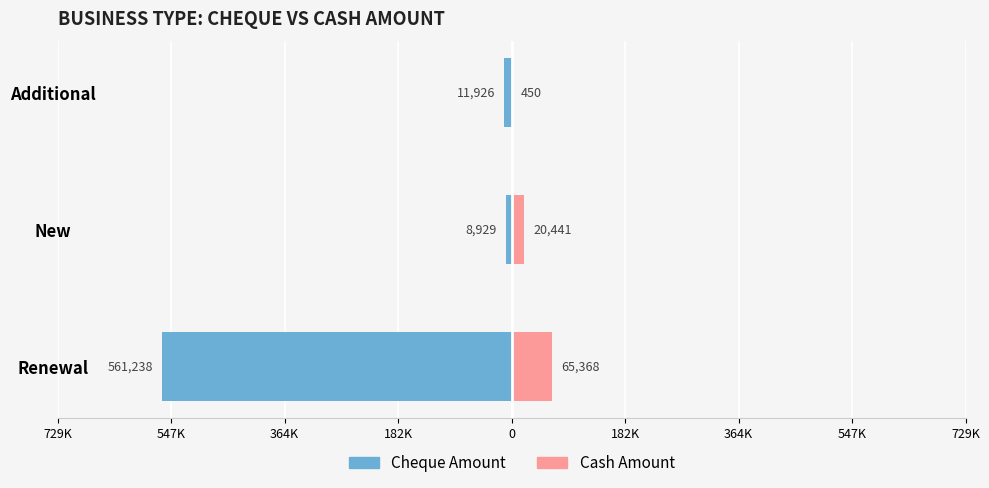

What is the smallest value displayed?

-561238